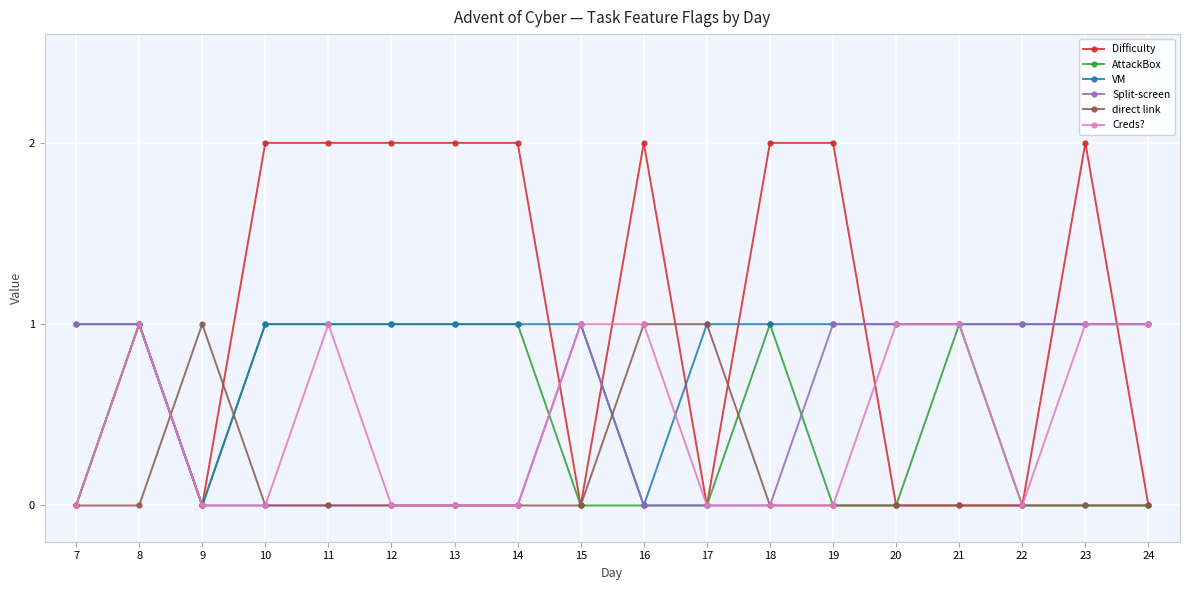

What is the sum of the direct link values at 13 and 15?

0